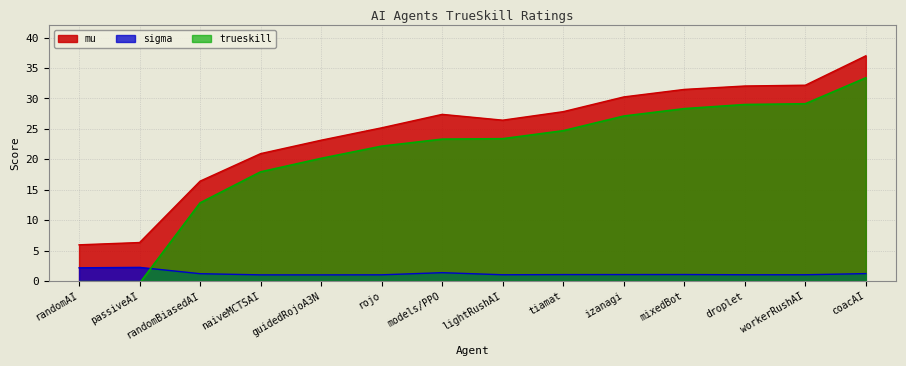

True or false: mu and trueskill cross at least once.

False